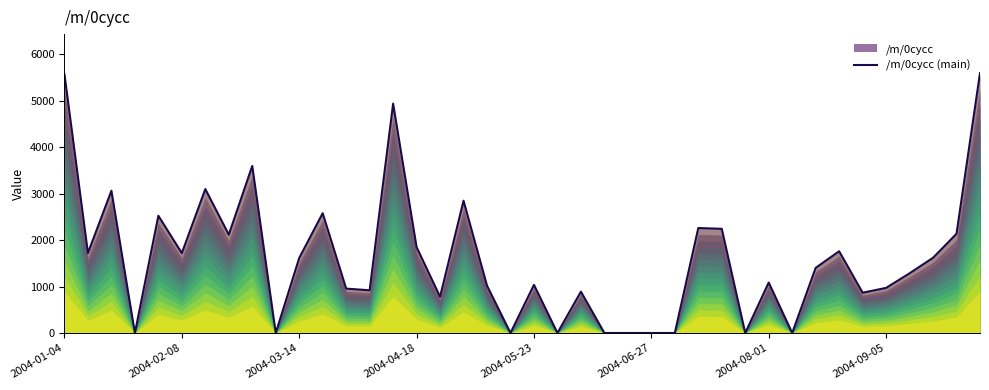

What is the greatest value displayed?

5599.2